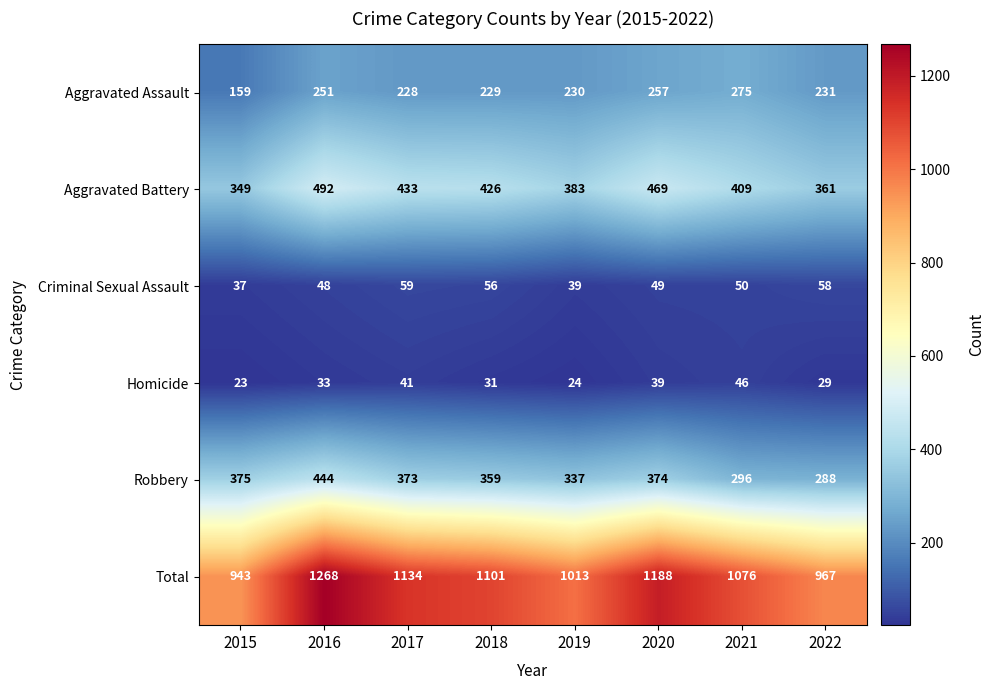

Which series has the largest range (max minus min)?

Total